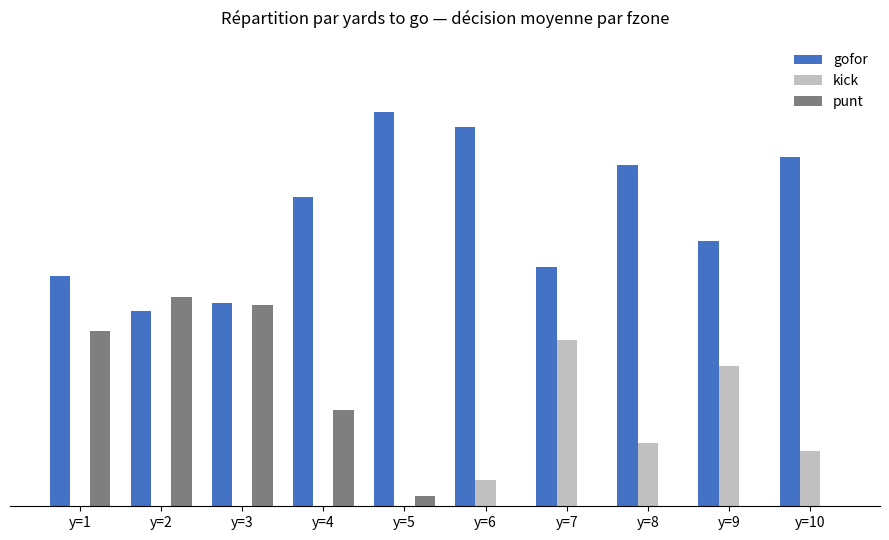

Does the chart contain stacked bars?

No